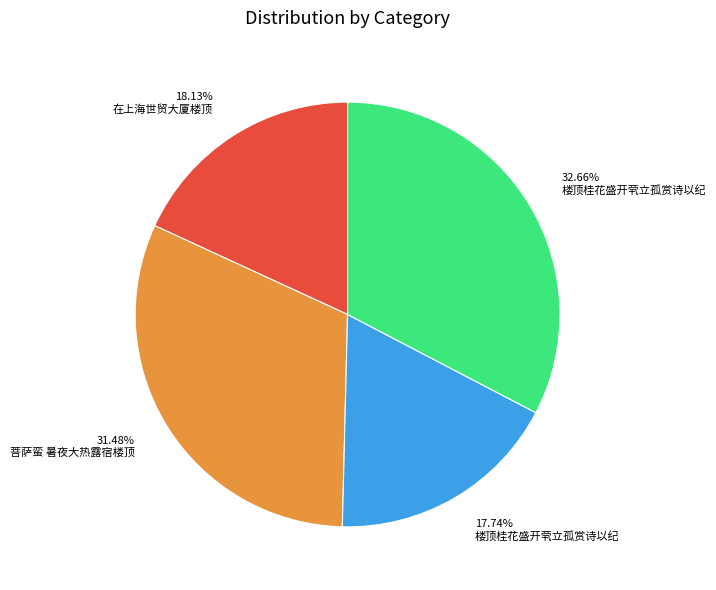

Count the number of slices in the pie.

4